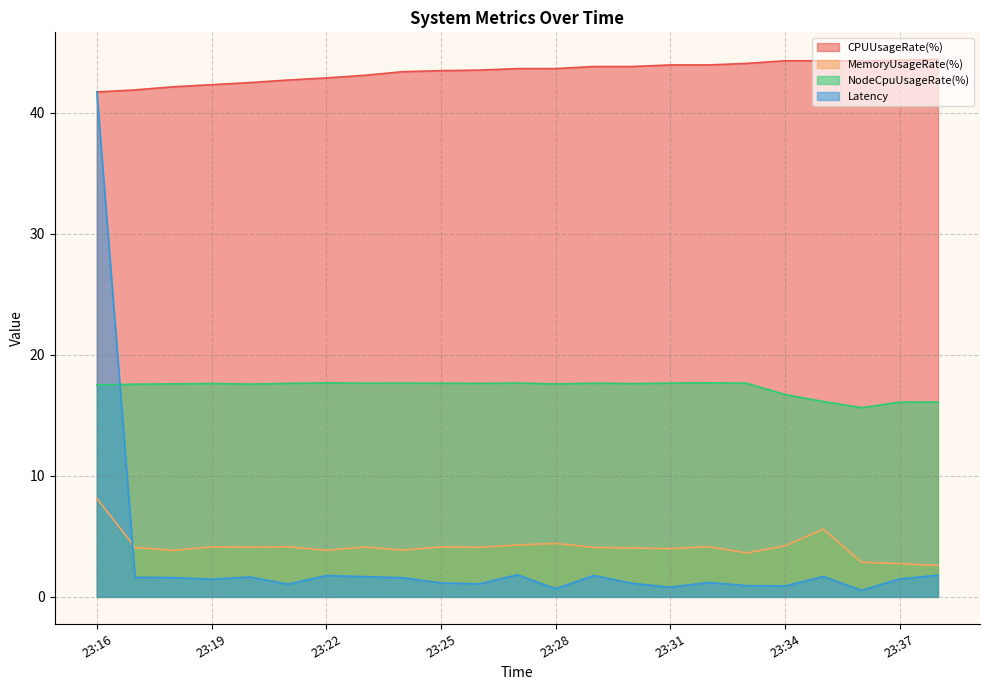

At how many categories does at least one series exceed 35?

23